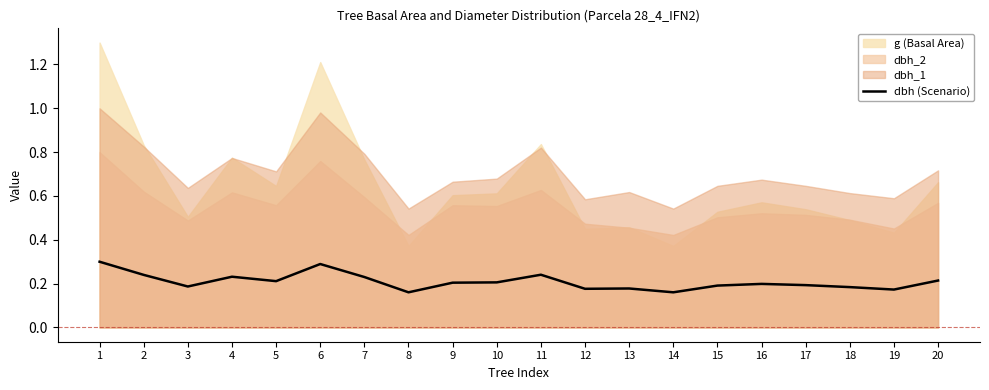

What is the value of the 10th point from the left?

0.2